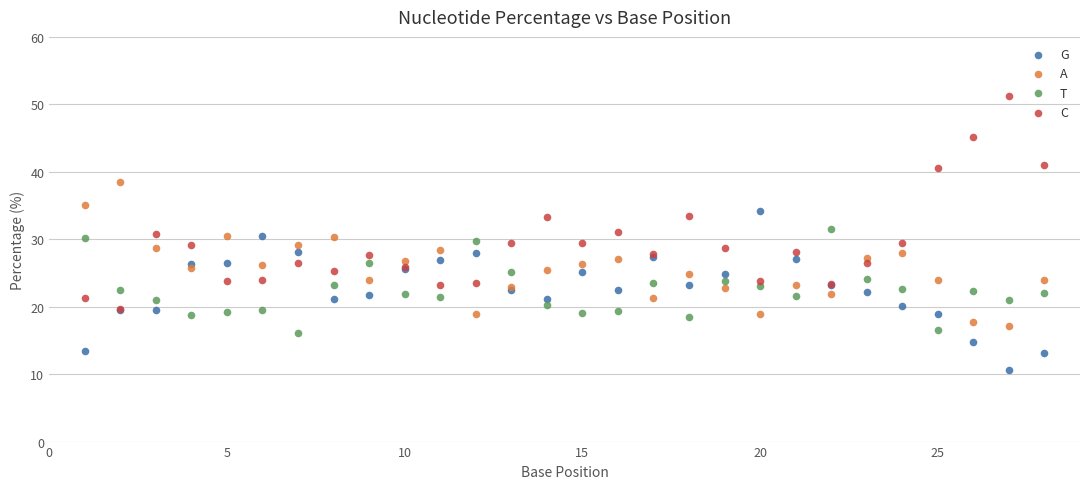

Which series contains the highest Y value?

C